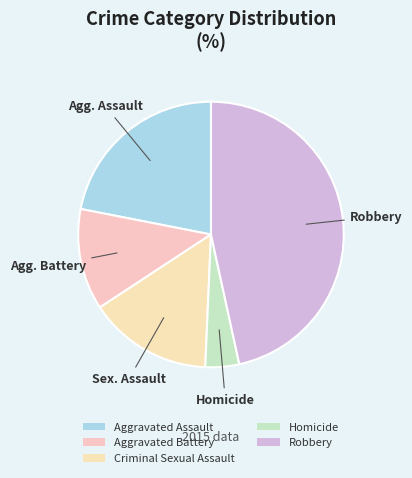

How many slices are in this pie chart?

5